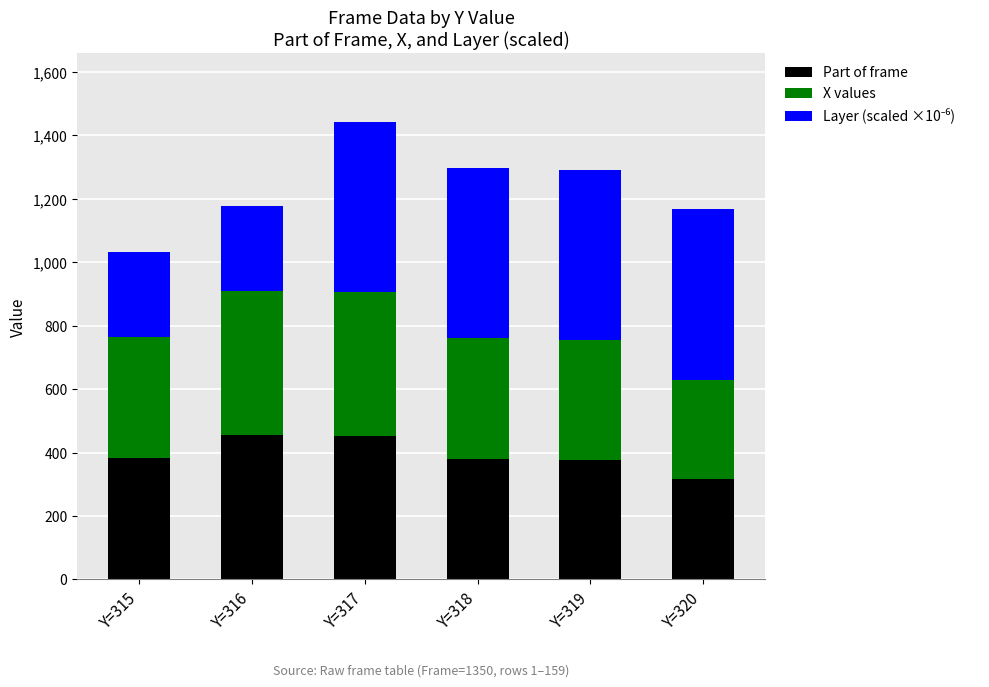

What is the difference between the maximum and second lowest values in the Part of frame series?

77.0